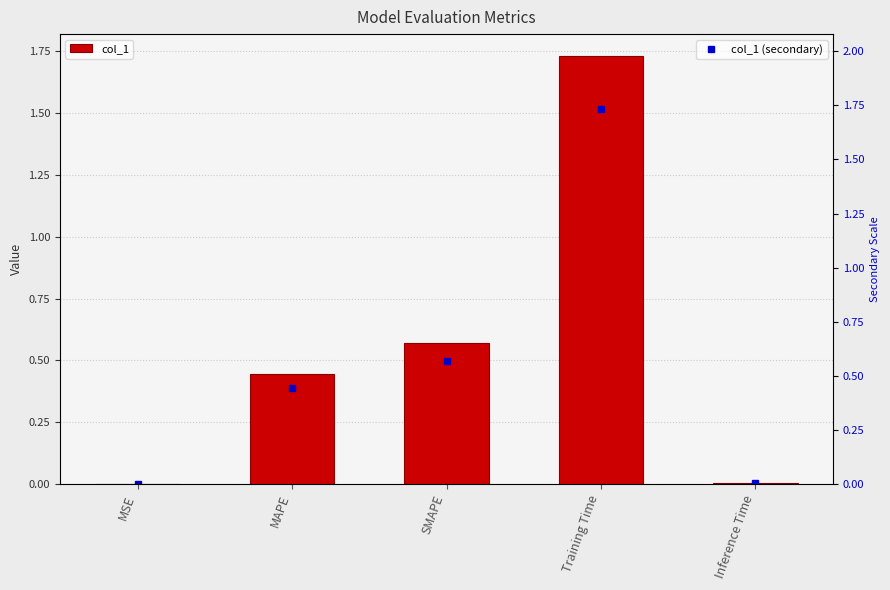

What is the difference between the second highest and minimum values?

0.6